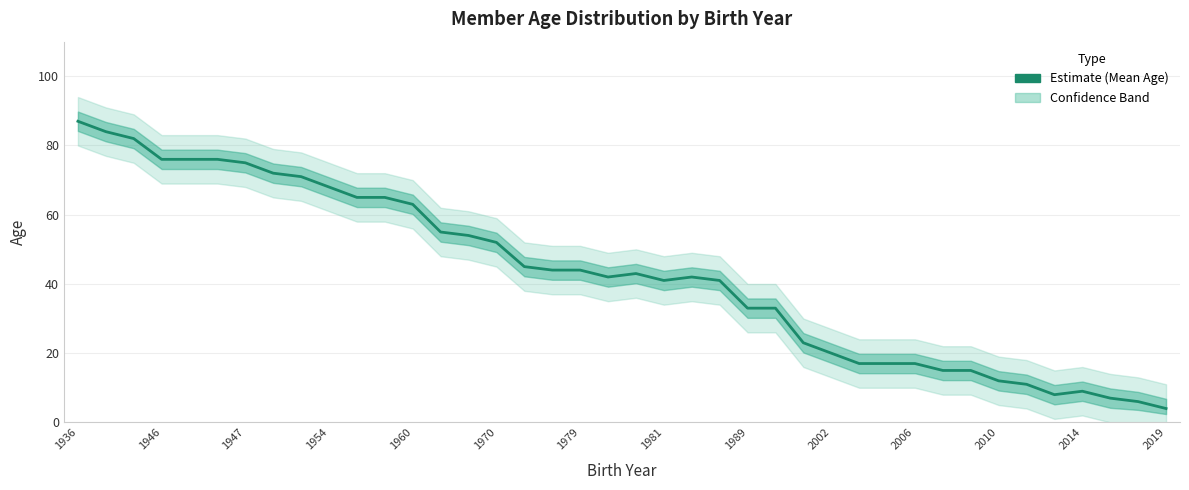

What is the sum of all values?

1710